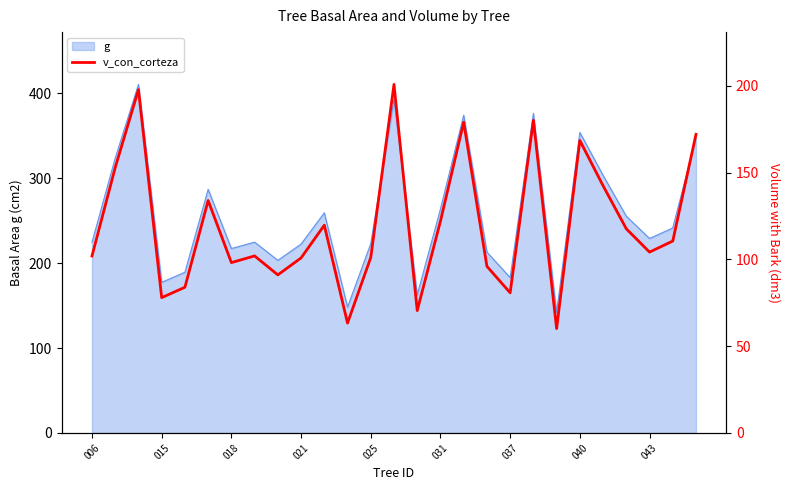

Reading left to right, what are all the values shown in this chart?

102.0	152.9	197.8	78.0	84.0	133.9	98.2	102.0	91.1	100.8	119.7	63.3	101.1	200.8	70.5	122.0	179.0	96.0	80.8	180.1	60.1	168.5	142.4	117.6	104.2	110.6	172.0